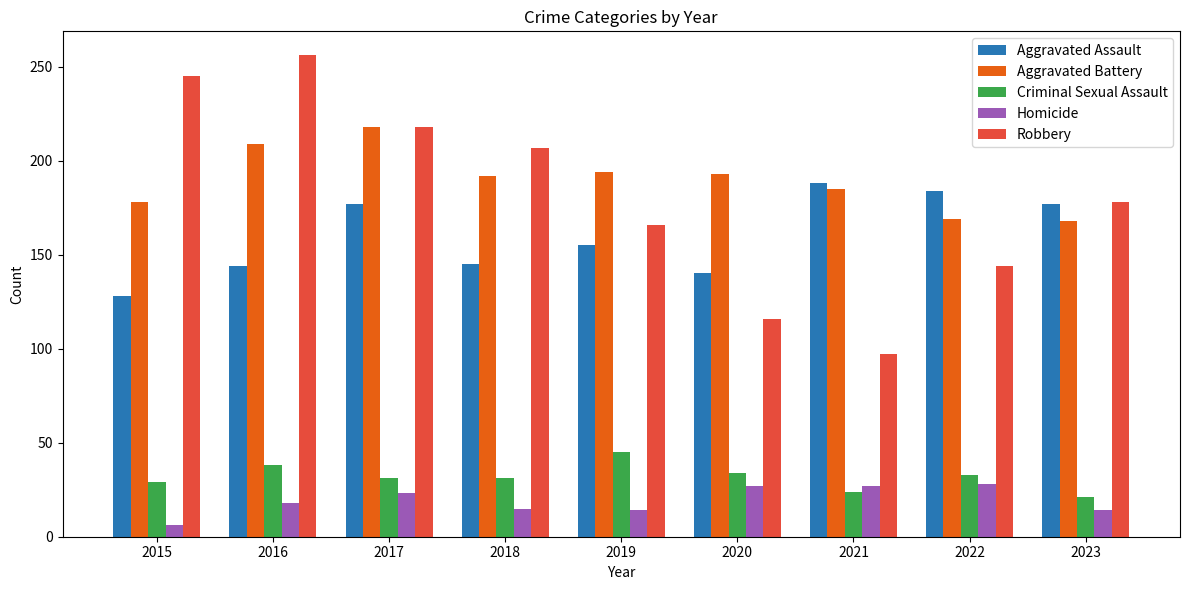

What is the difference between the maximum and minimum values in the Robbery series?

159